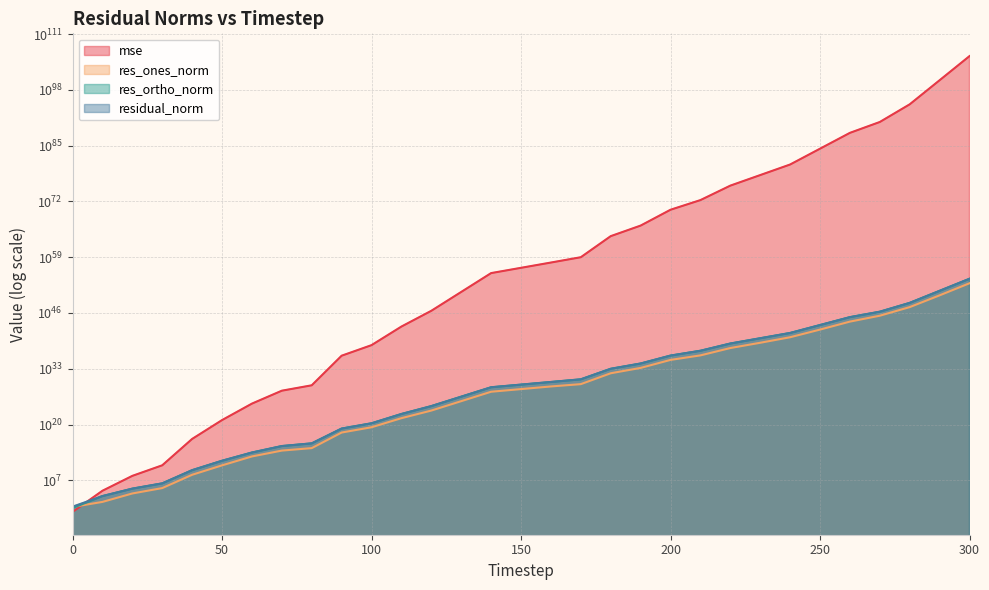

Which category has the highest value in the res_ones_norm series?

300